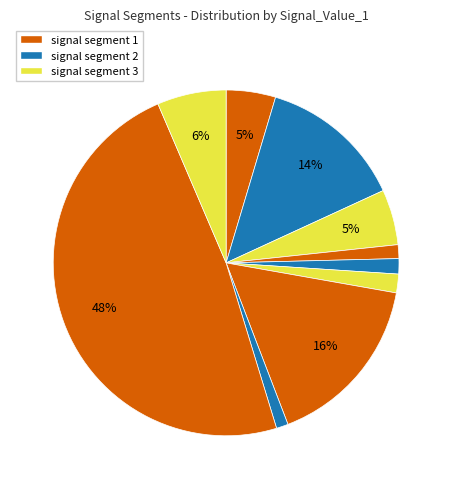

How many segments does this pie chart have?

10